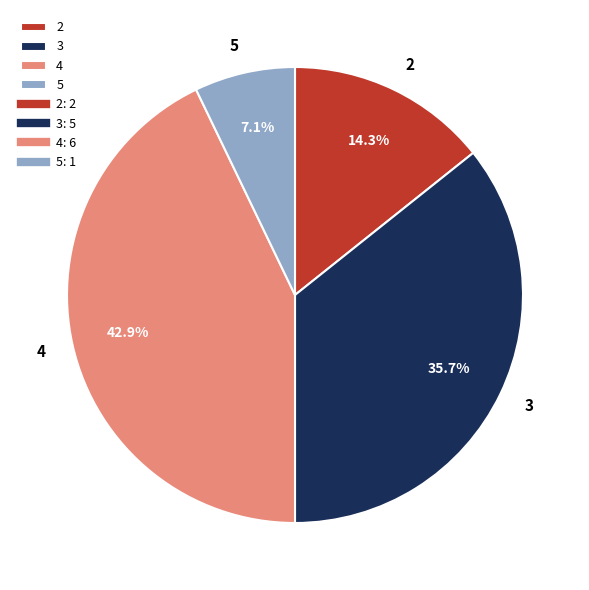

To the nearest percent, what is the difference between the 5 and 2 slice percentages?

7%